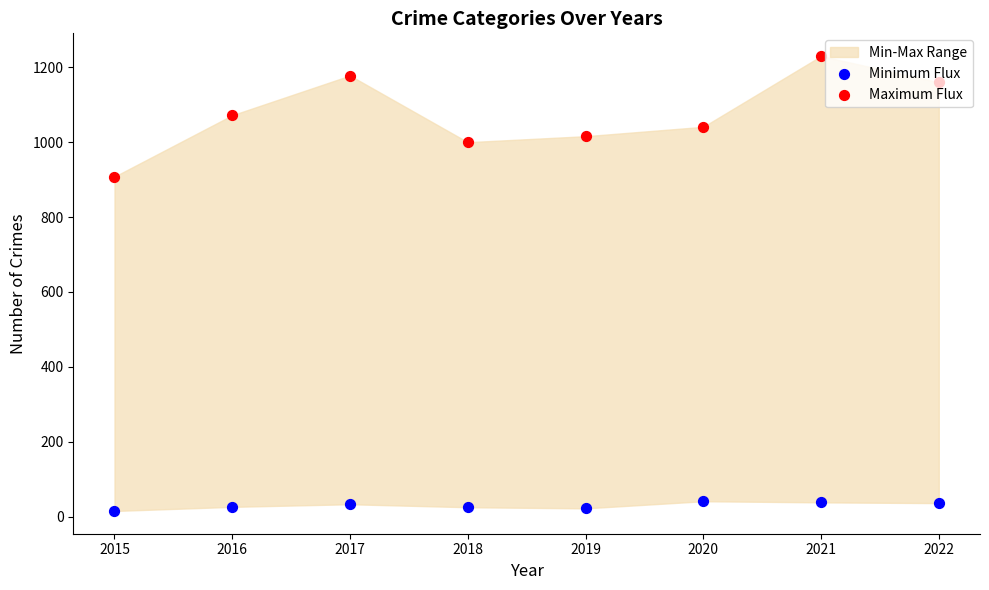

Is the value of Maximum Flux at 2015 greater than the value of Minimum Flux at 2018?

Yes